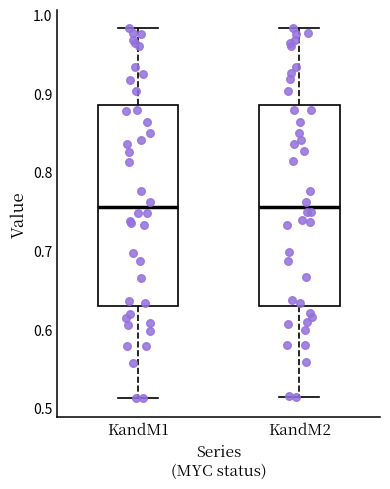

Where does the lower whisker of the box for KandM2 end on the y-axis? The values are not printed on the chart, so give them approximately, as read against the axis.

0.51